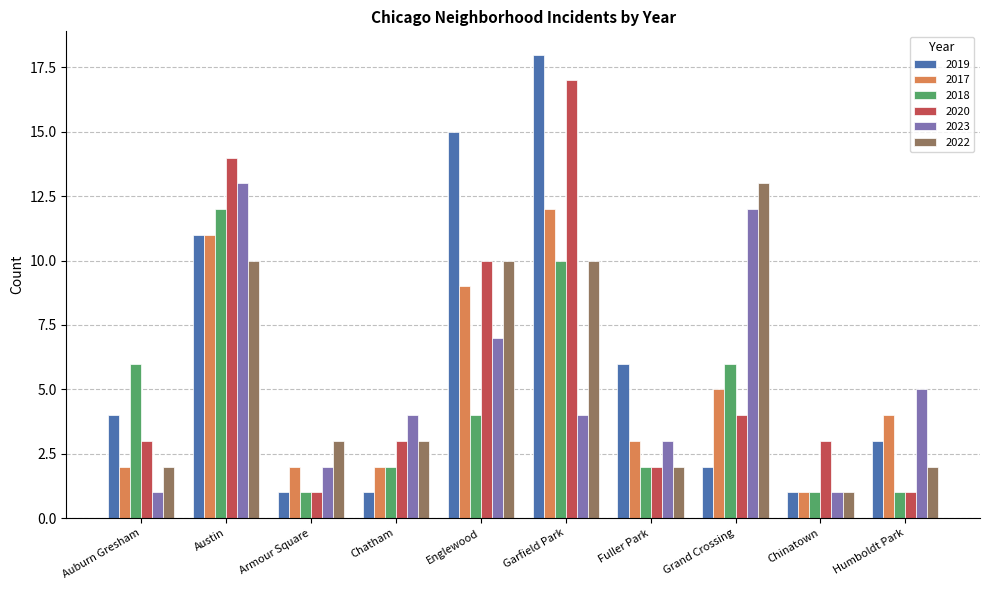

What is the label of the 8th bar from the right?

Armour Square